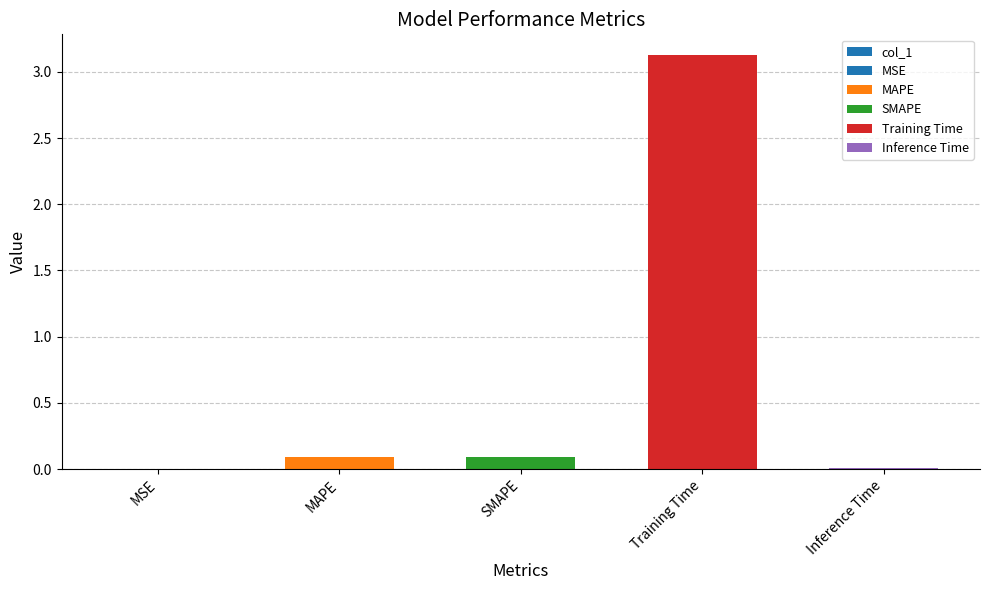

Between SMAPE and MSE, which is larger?

SMAPE